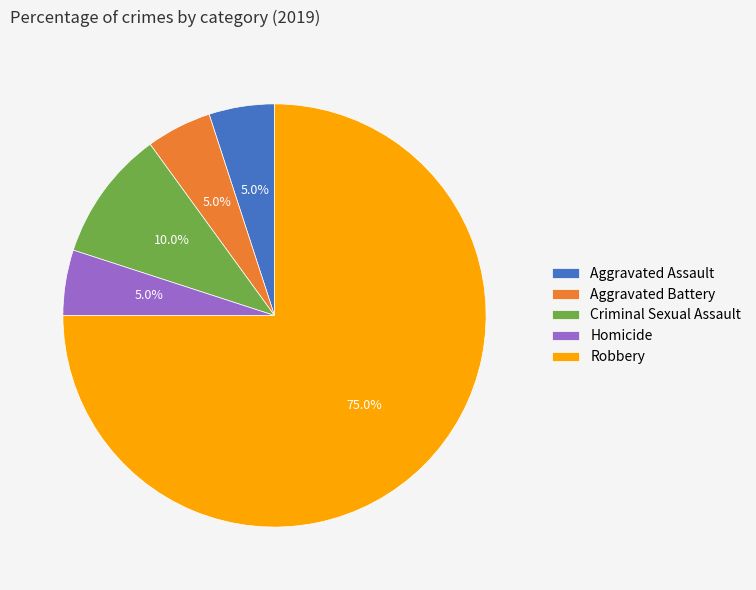

Combined, do Homicide and Criminal Sexual Assault account for over 50%?

No